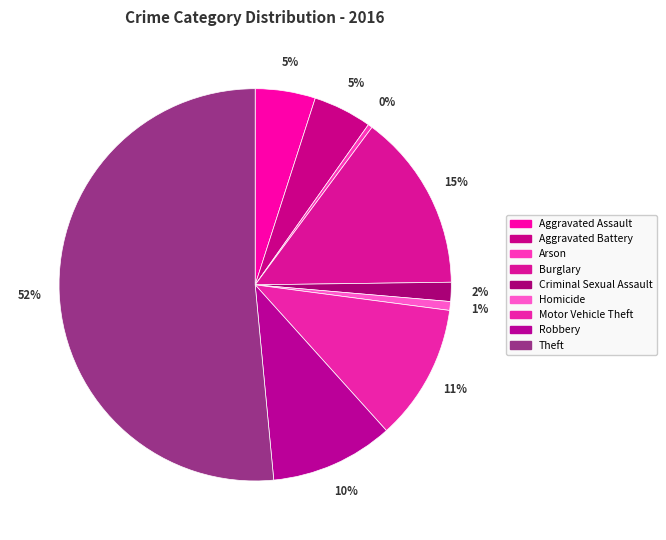

To the nearest percent, what portion does Criminal Sexual Assault represent?

2%